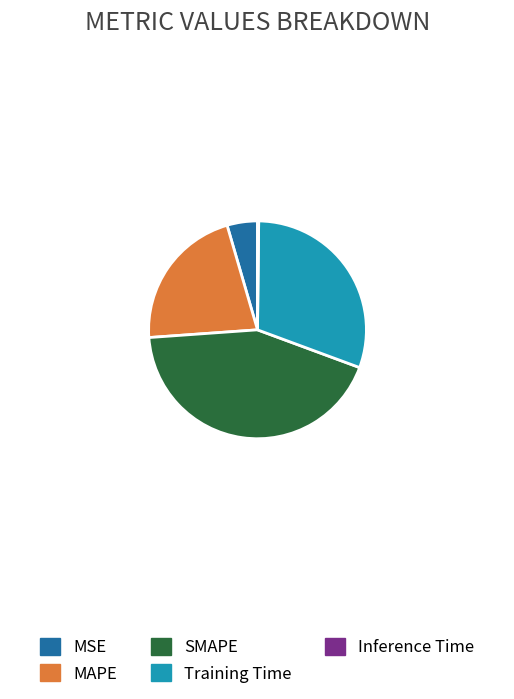

True or false: SMAPE accounts for 43% of the total.

True